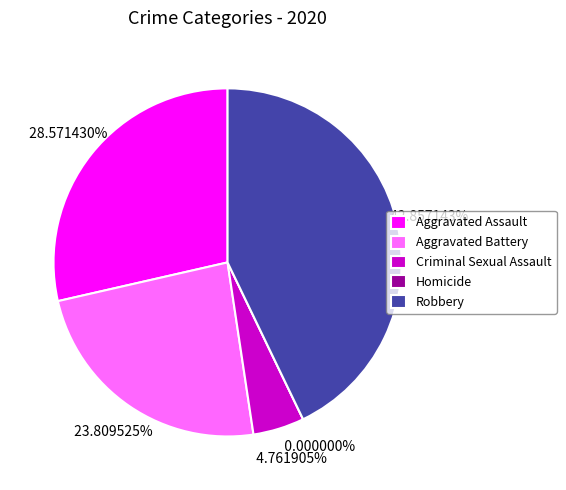

To the nearest percent, what is the difference between the Criminal Sexual Assault and Aggravated Assault slice percentages?

24%